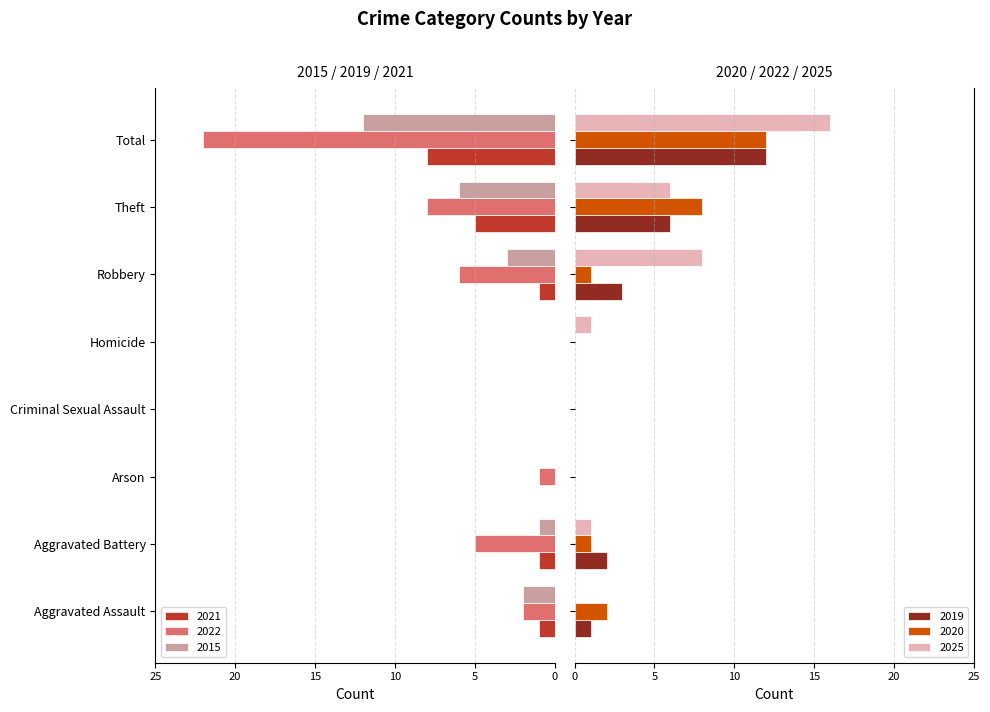

At Theft, list the series in order from smallest to largest.

2022, 2015, 2021, 2019, 2025, 2020